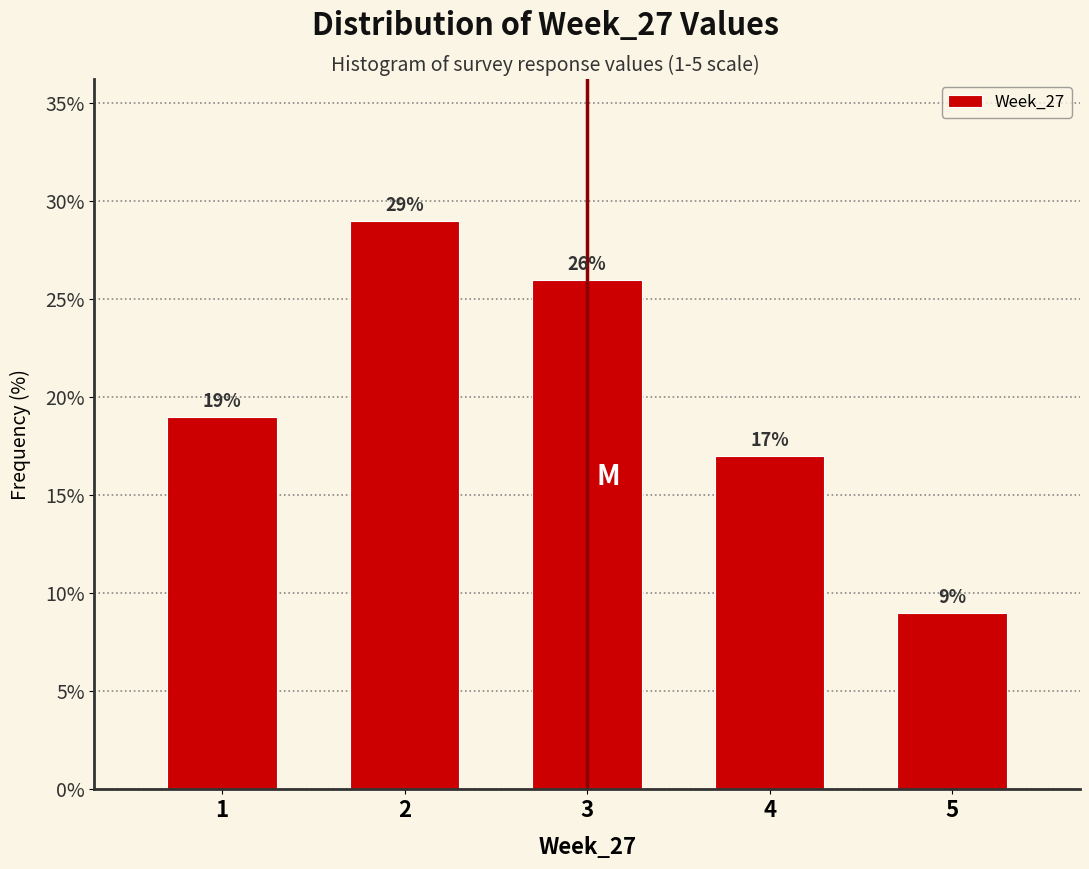

Reading left to right, transcribe all the data shown in this chart.

1=19.0	2=29.0	3=26.0	4=17.0	5=9.0